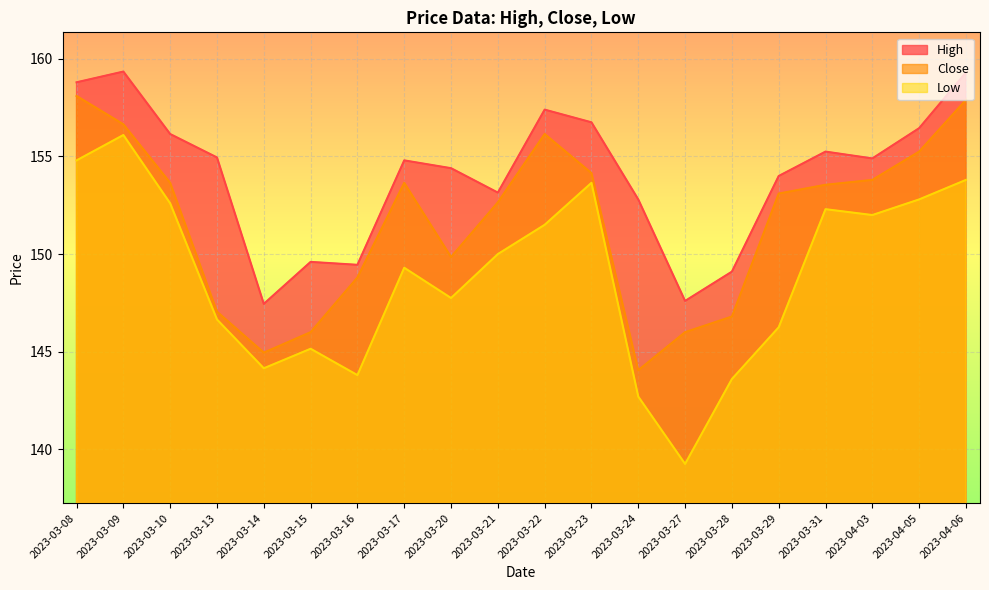

Does the chart display data point markers on the line(s)?

No